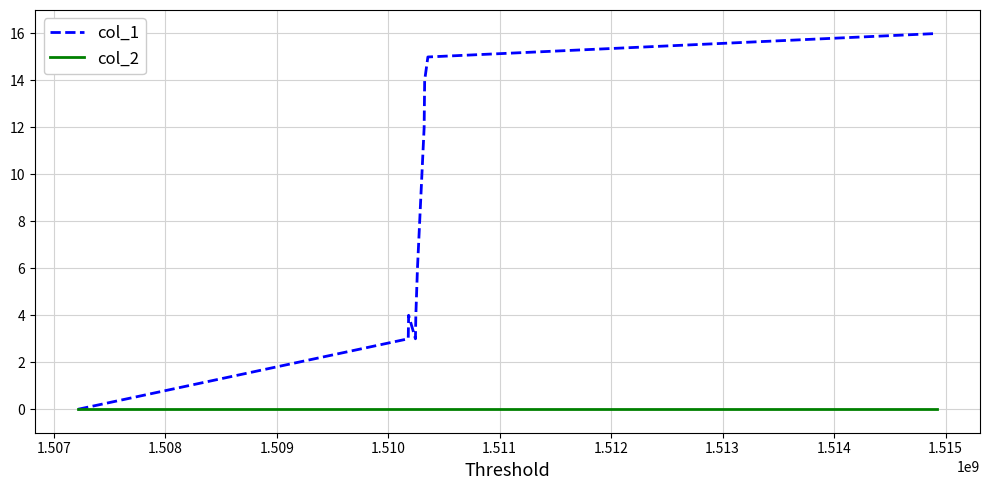

What is the greatest value displayed?

16